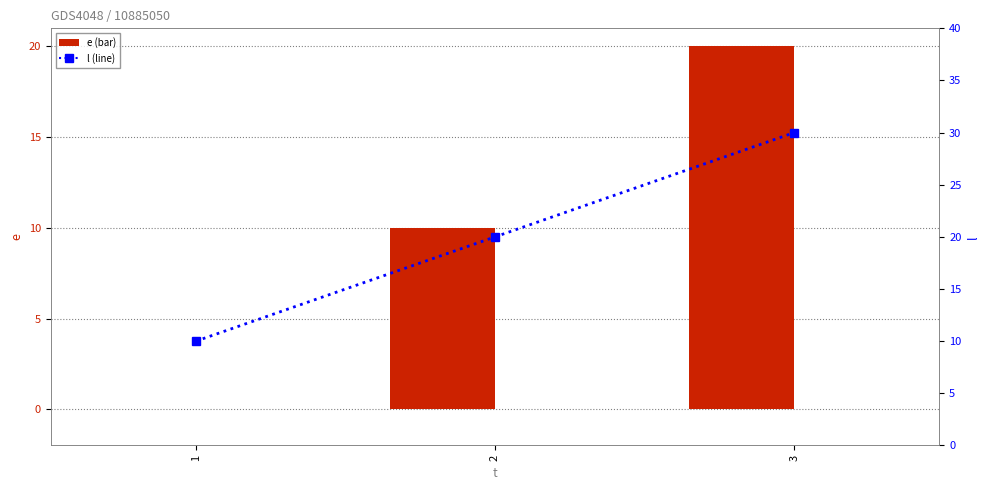

Does the chart contain stacked bars?

No